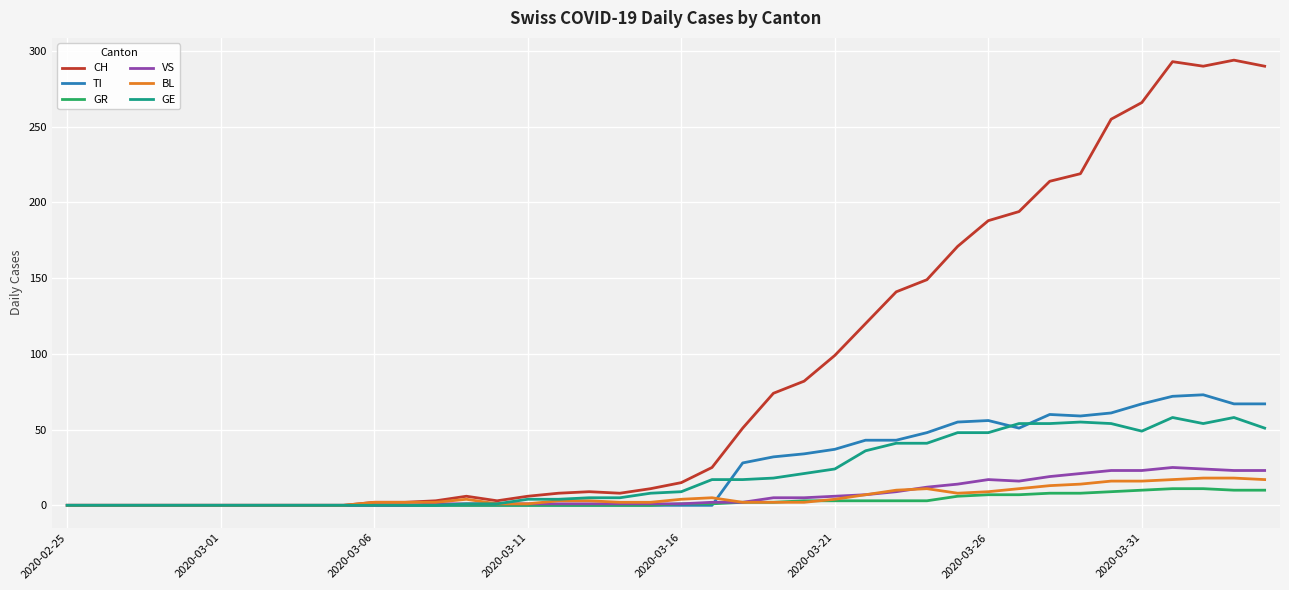

Which series has the largest total across all categories?

CH